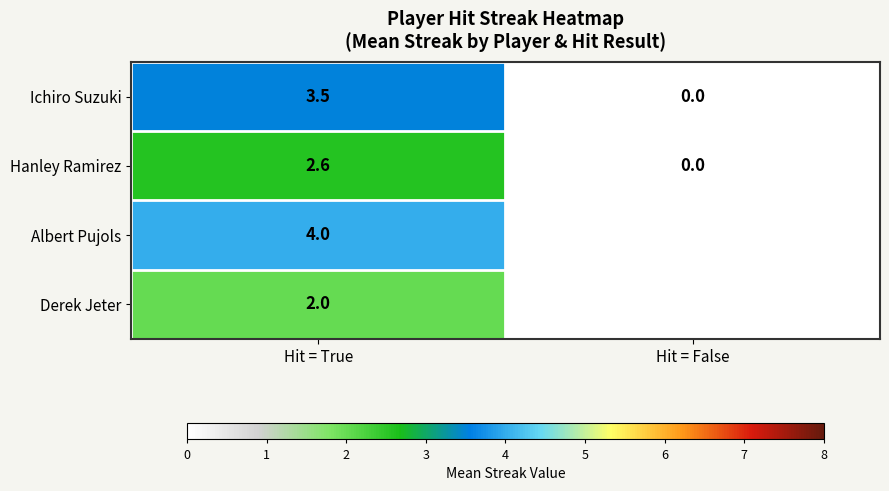

Is it true that Hanley Ramirez equals 0.0 at Hit = False?

True